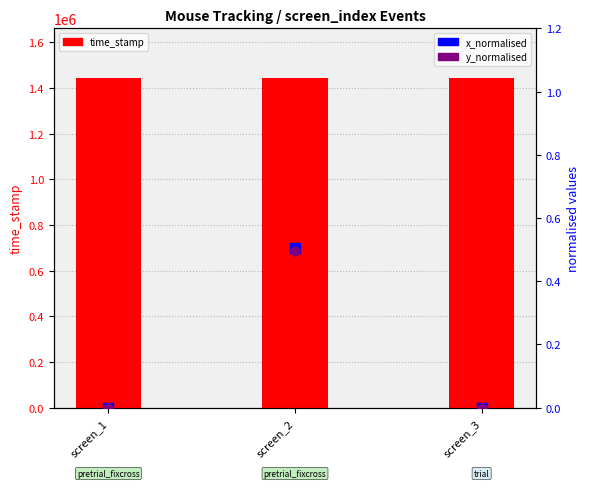

At which category is the sum across all series the highest?

screen_3